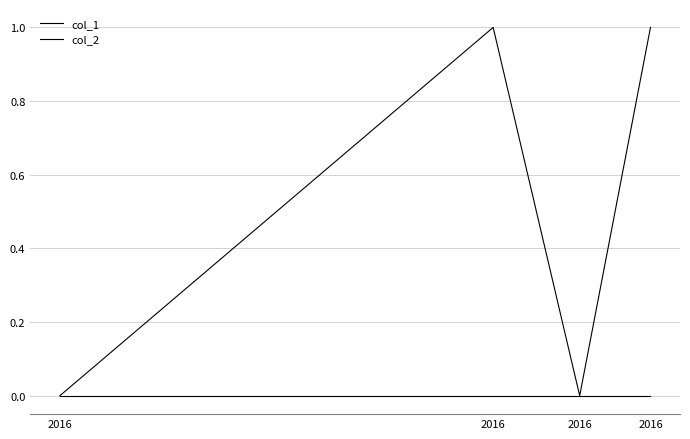

True or false: col_2 and col_1 intersect in this chart.

False